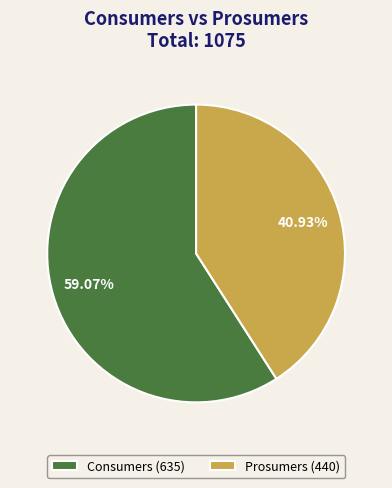

Which slice is the smallest?

Prosumers